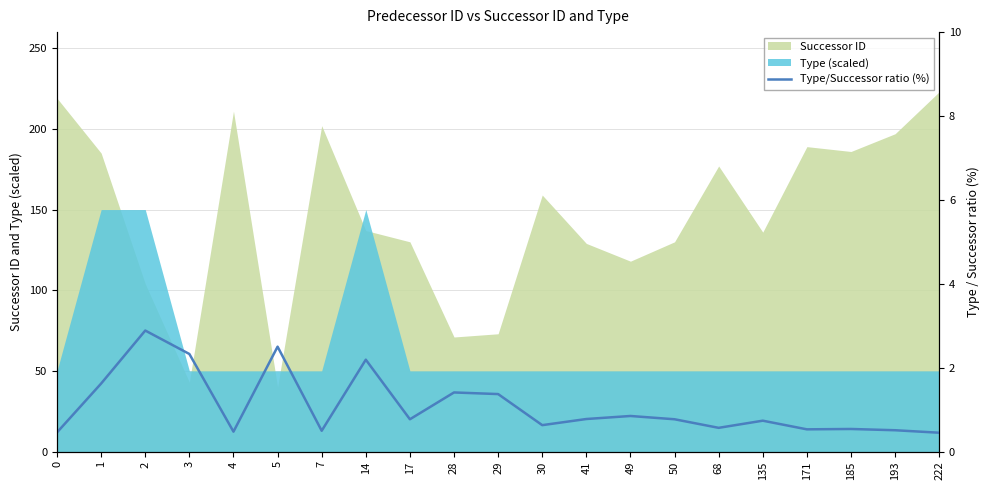

At which category does the data reach its first local valley?

4